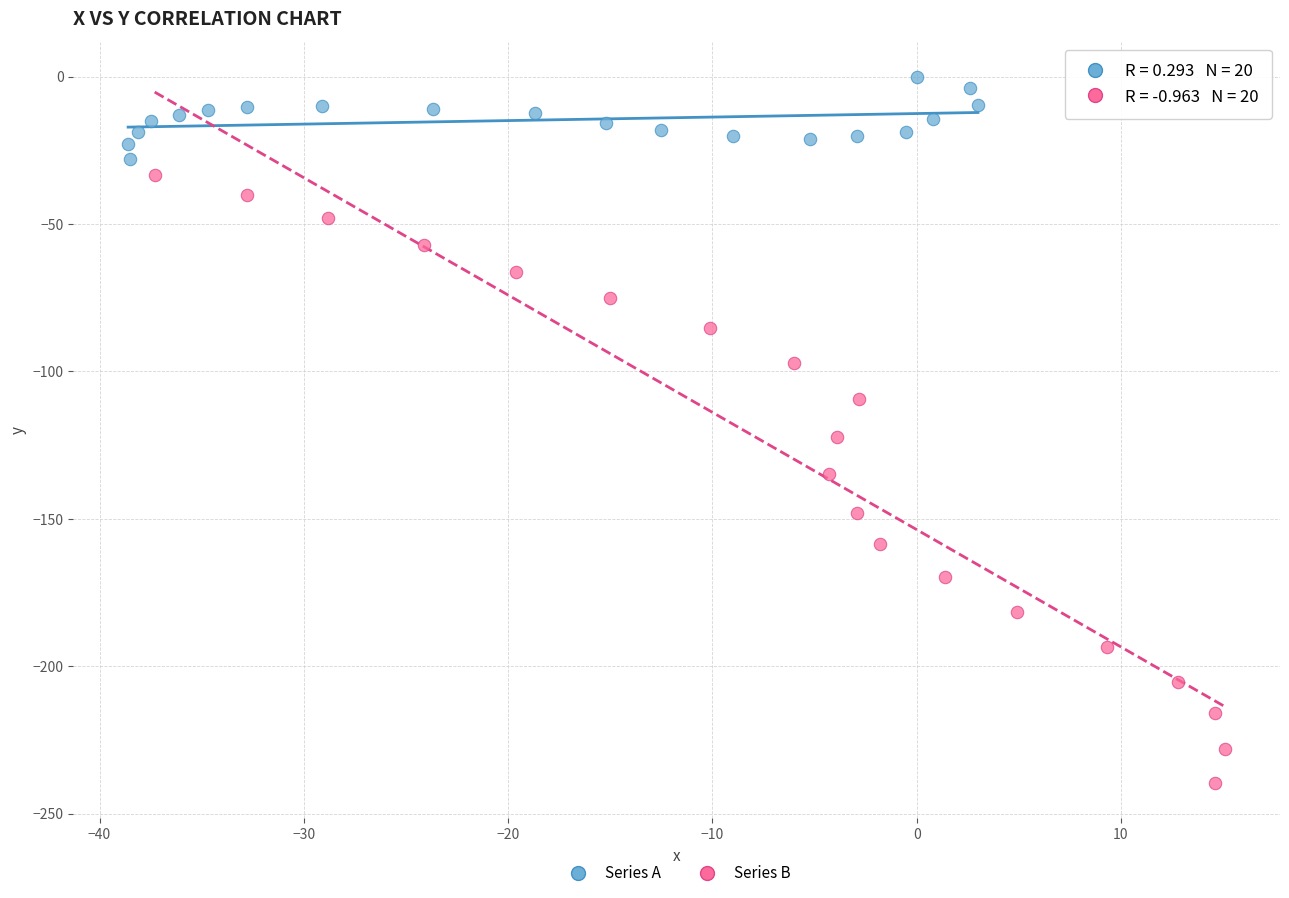

Which series contains the highest Y value?

Series A